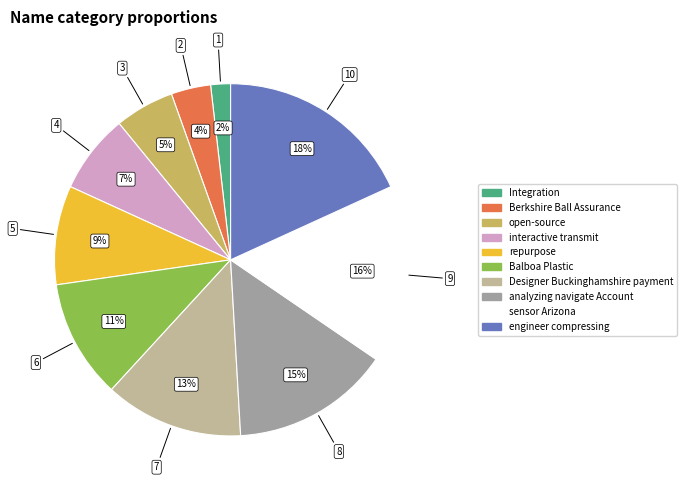

To the nearest percent, what is the difference between the largest and smallest slice percentages?

16%